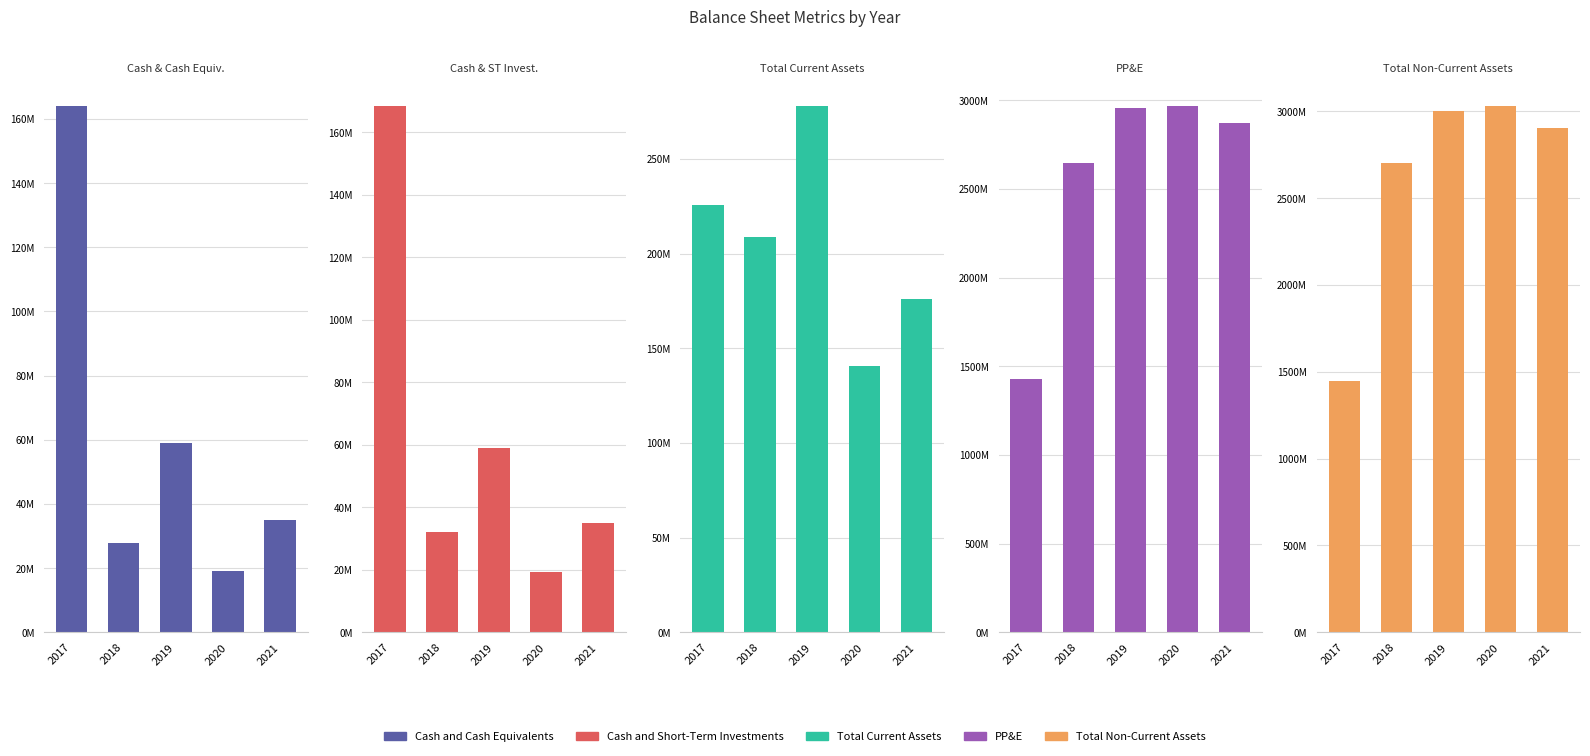

Count the number of data series in this chart.

5